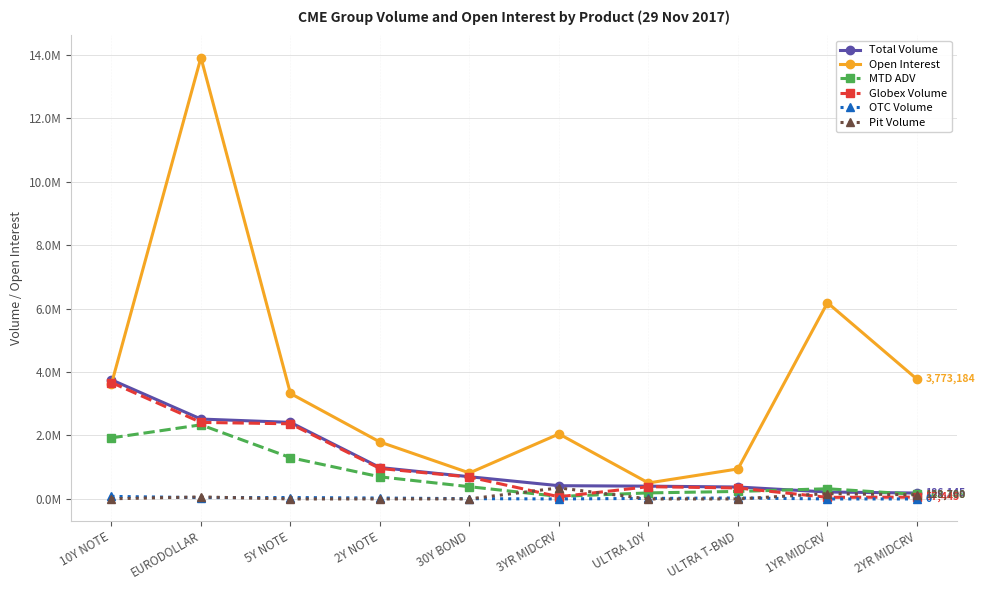

Is this an area chart (filled region under the line)?

No